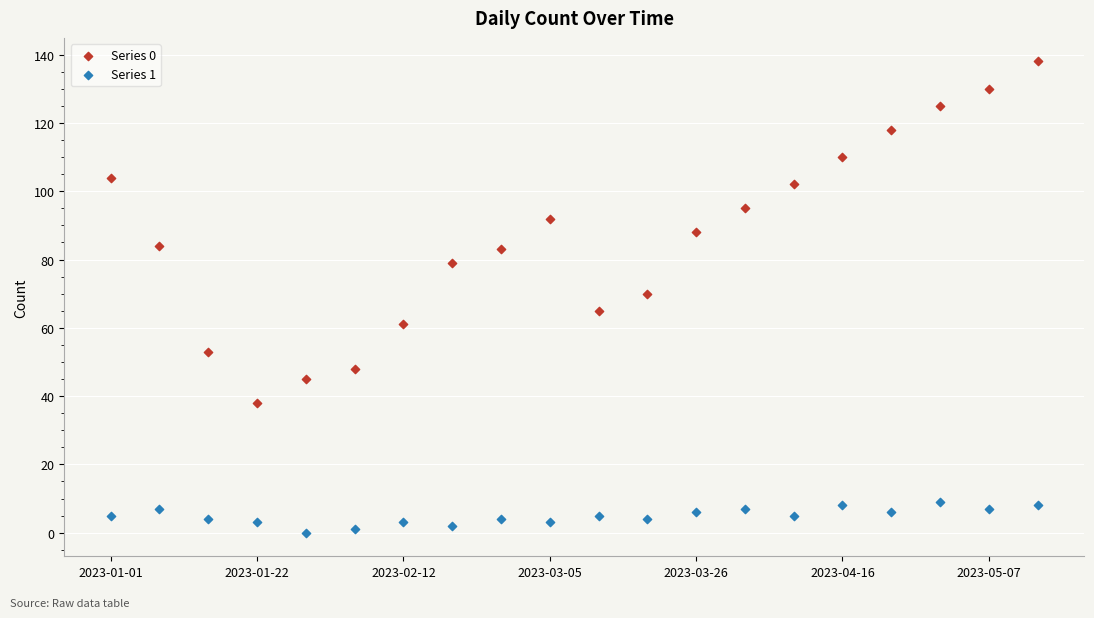

Across all data points, what is the range of Y values (max minus min)?

138